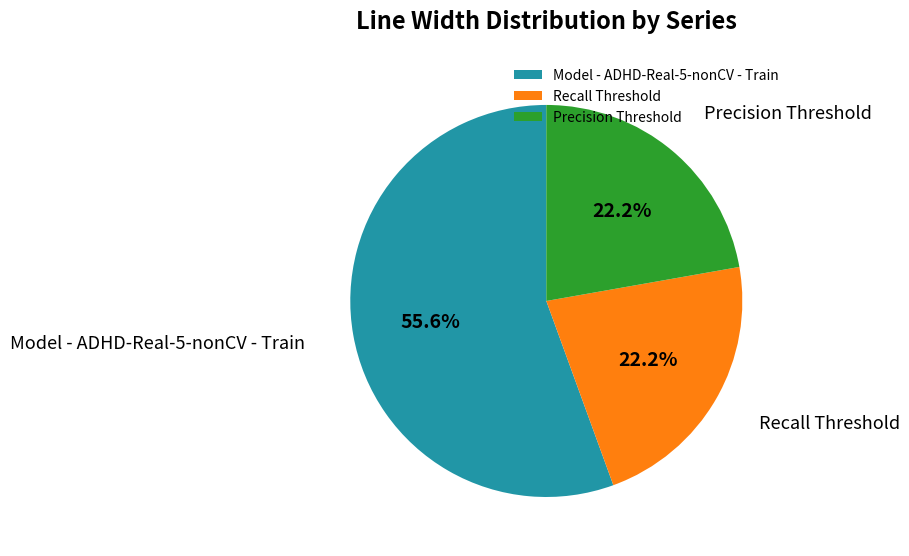

Between Recall Threshold and Model - ADHD-Real-5-nonCV - Train, which is larger?

Model - ADHD-Real-5-nonCV - Train